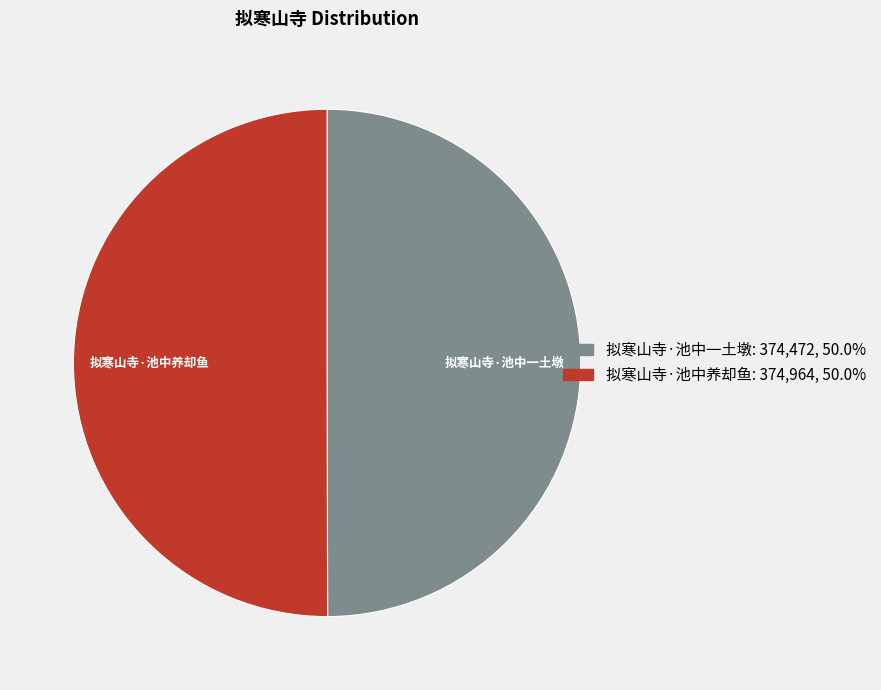

How many slices are in this pie chart?

2